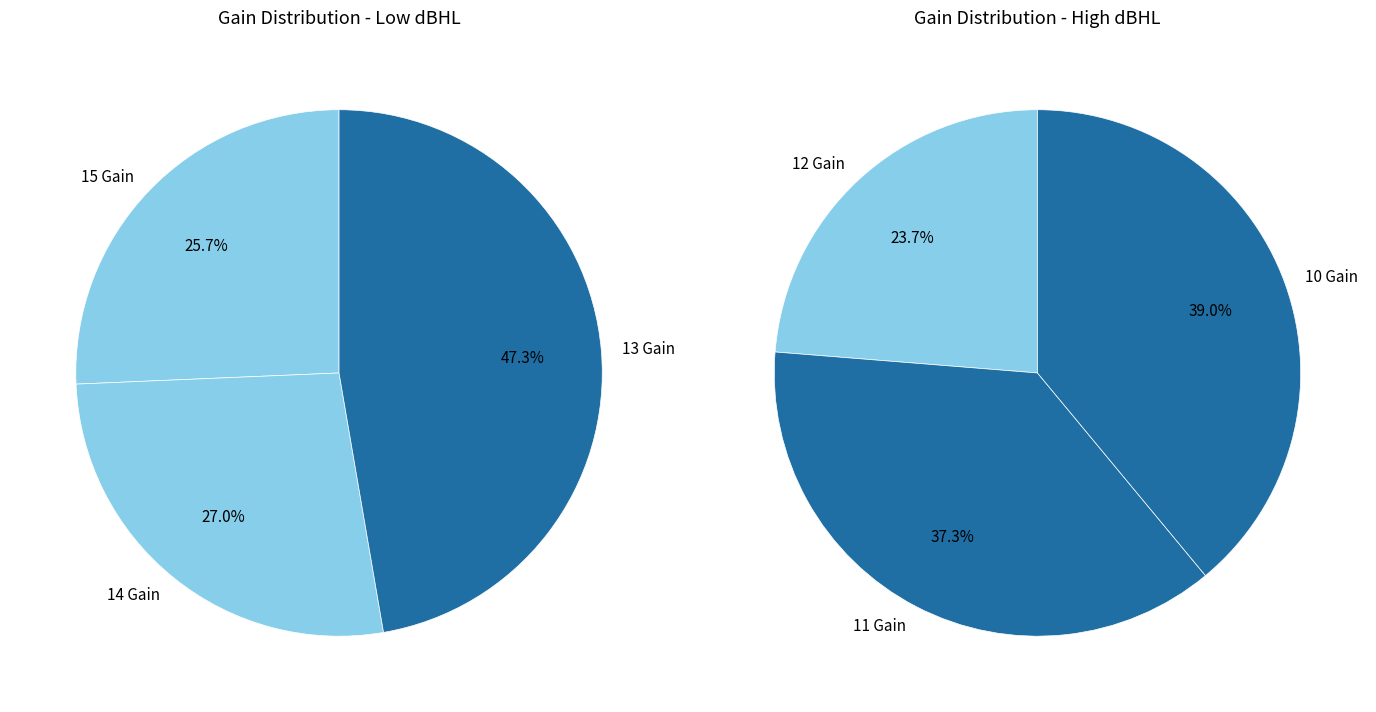

Does 11 Gain represent more than half of the total?

No